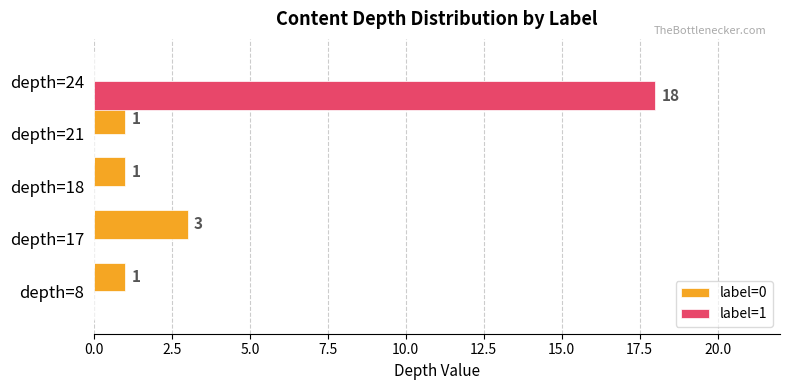

Which series changed the most between depth=17 and depth=21?

label=0